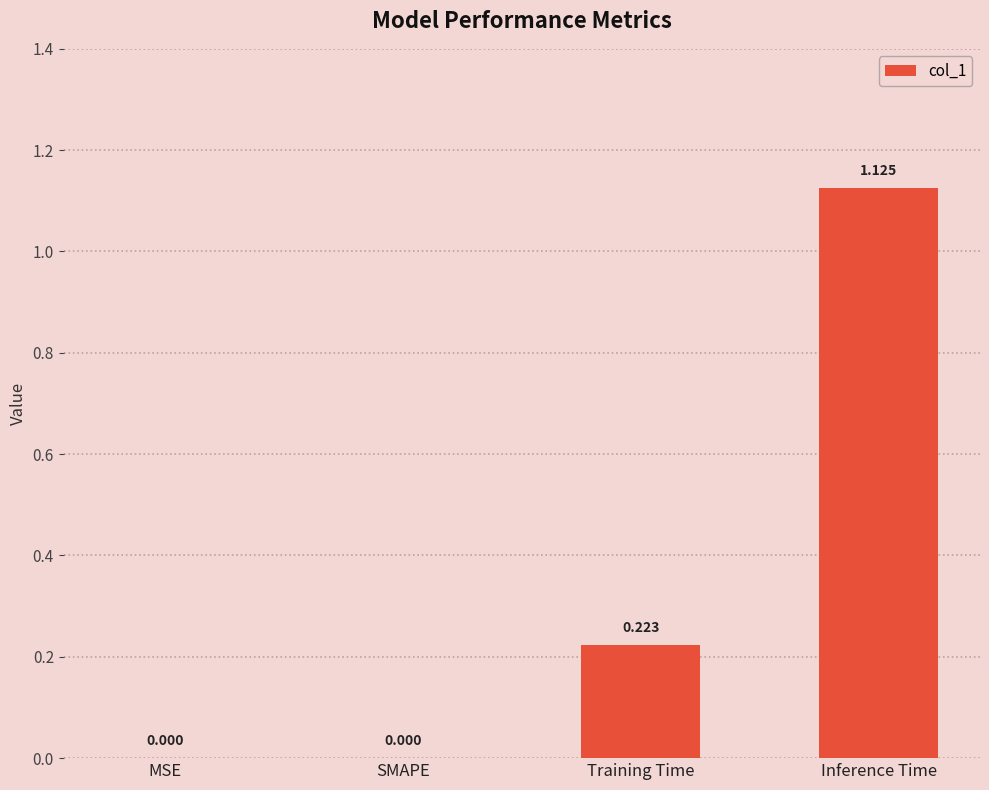

How many positive values are there?

2